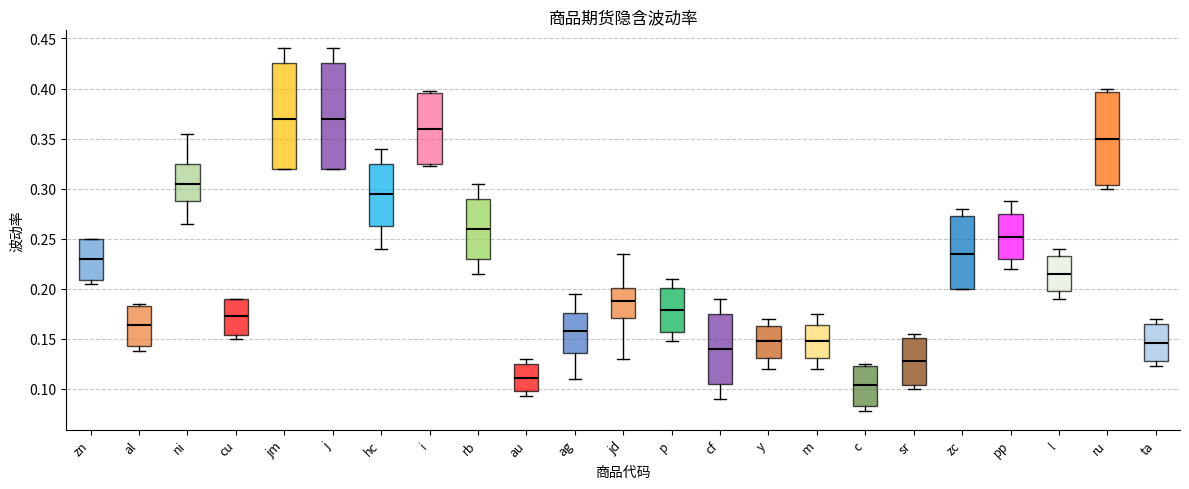

Which box has the lowest median line?

c